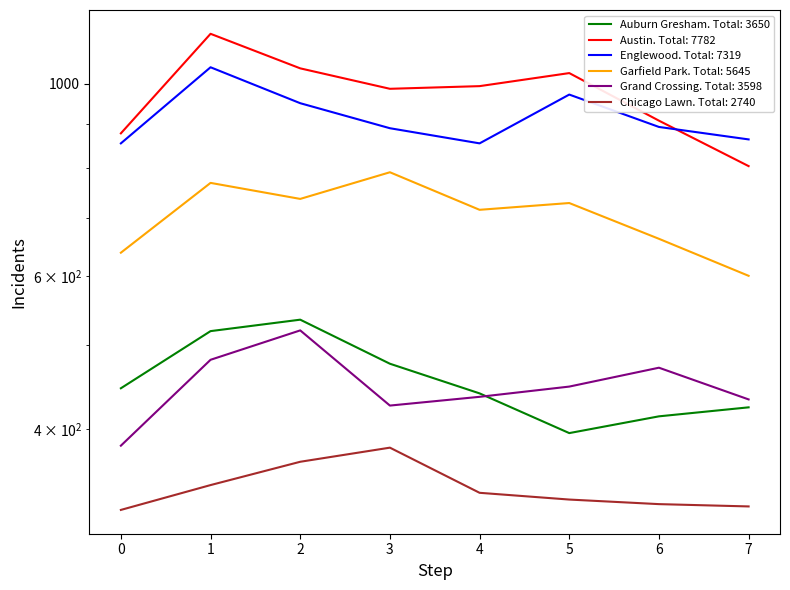

How many data points in Chicago Lawn are above 338?

3